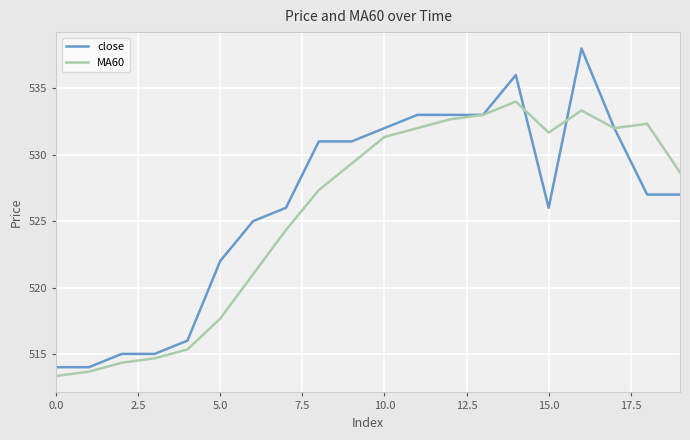

Rank the series by their maximum value, from highest to lowest.

close, MA60